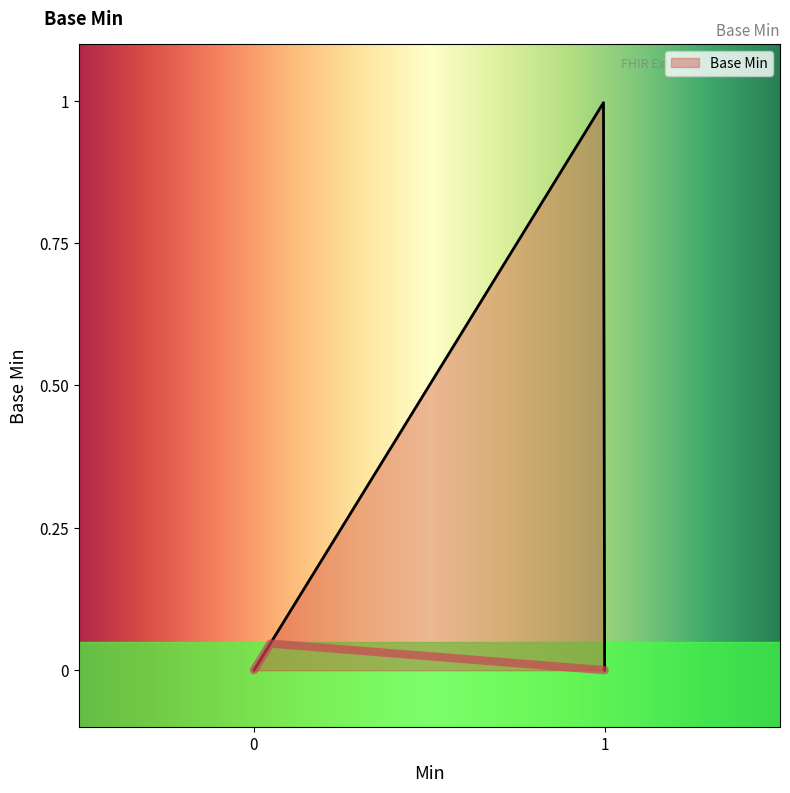

How many interior local peaks (higher than both neighbors) does the data have?

1